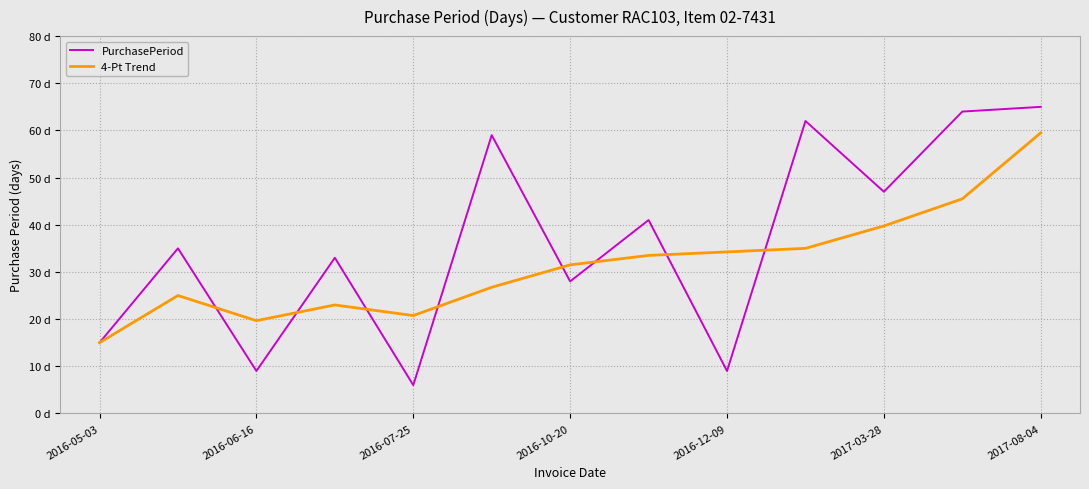

Which series ends up on top after the final intersection of 4-Pt Trend and PurchasePeriod?

PurchasePeriod